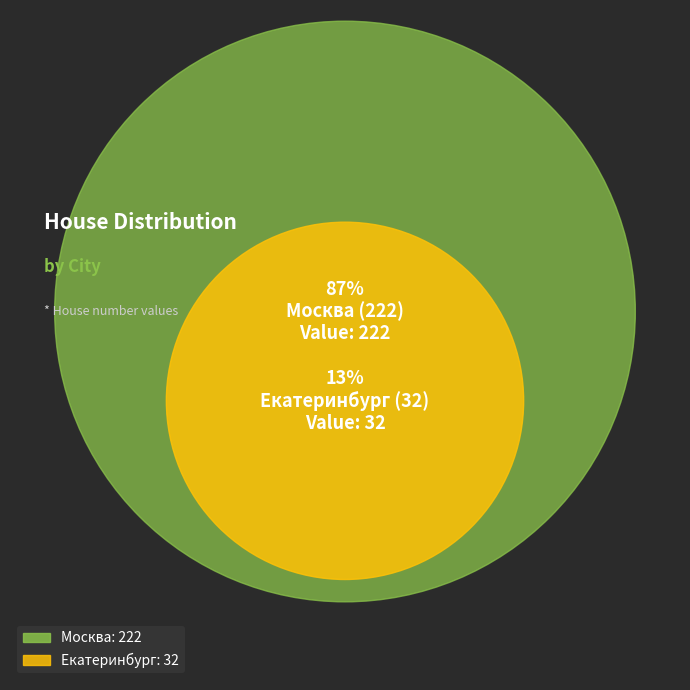

Does Москва (222) account for over 50% of the chart?

Yes